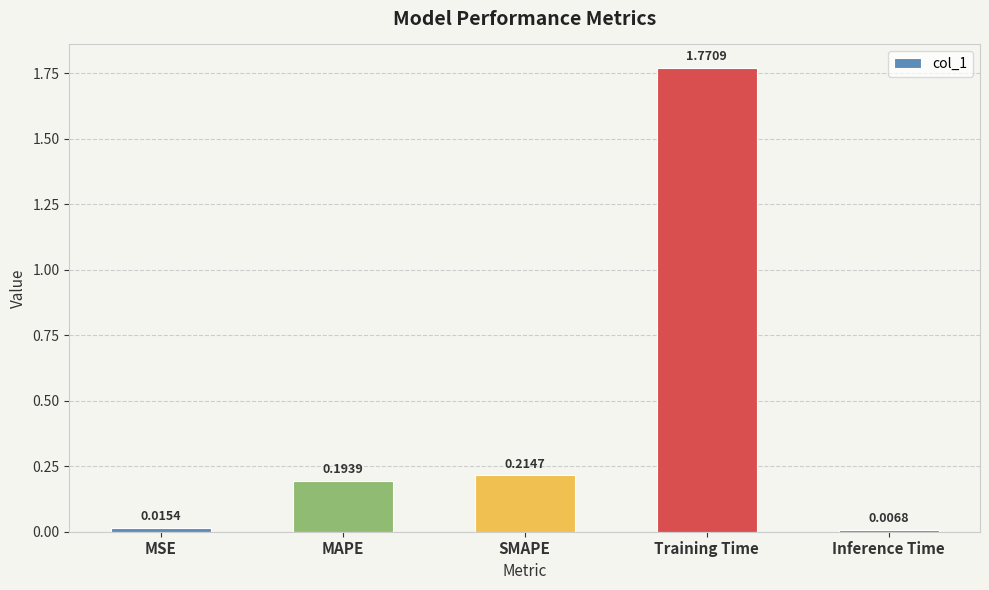

What is the label of the 2nd bar from the left?

MAPE